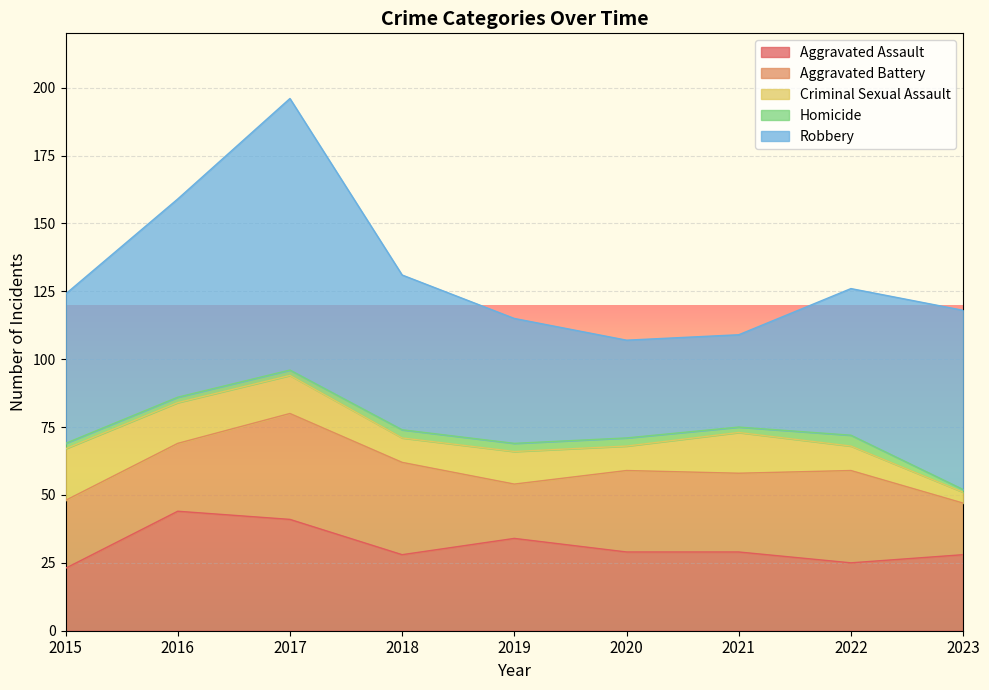

Between 2015 and 2022, which series saw the biggest shift?

Criminal Sexual Assault